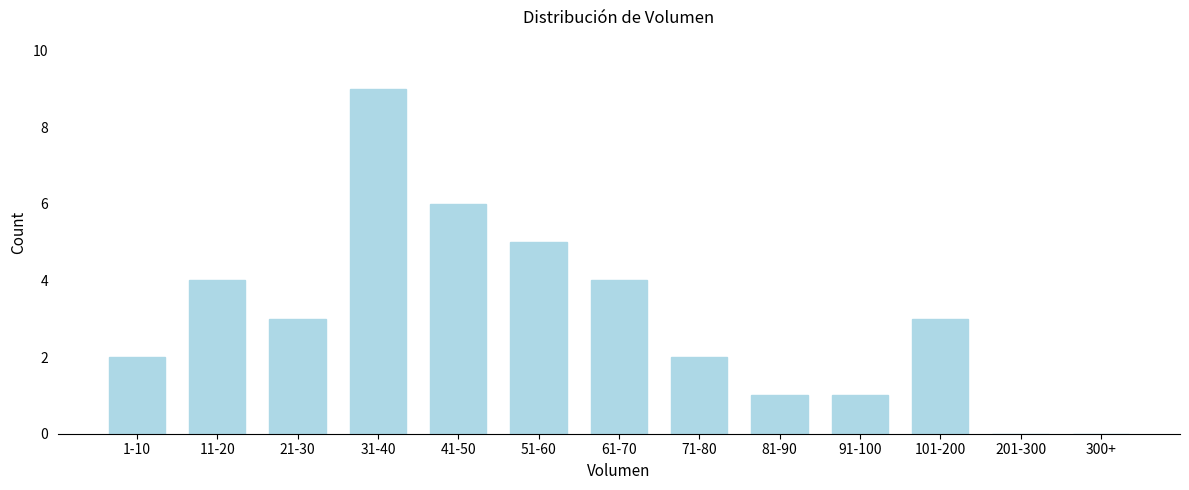

Reading left to right, list all the values displayed in this chart.

1-10=2	11-20=4	21-30=3	31-40=9	41-50=6	51-60=5	61-70=4	71-80=2	81-90=1	91-100=1	101-200=3	201-300=0	300+=0